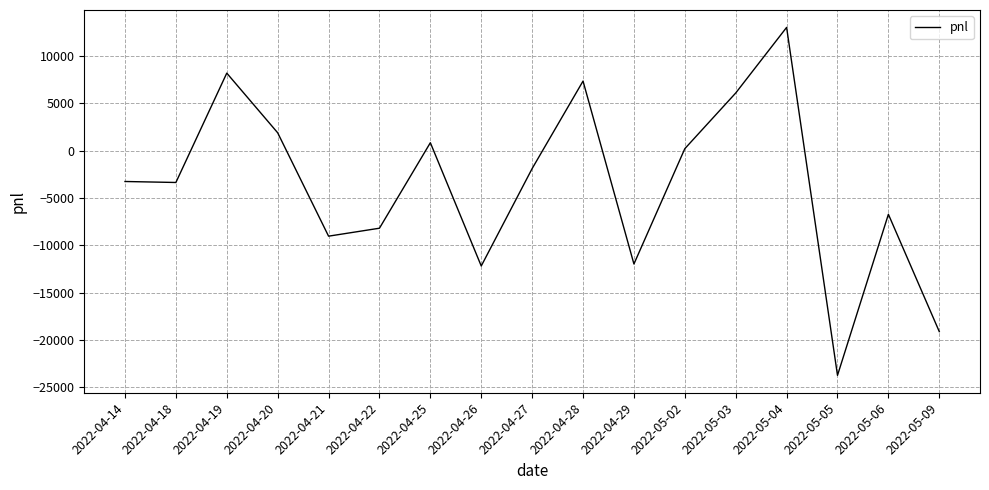

Which category has the lowest value across all series?

2022-05-05